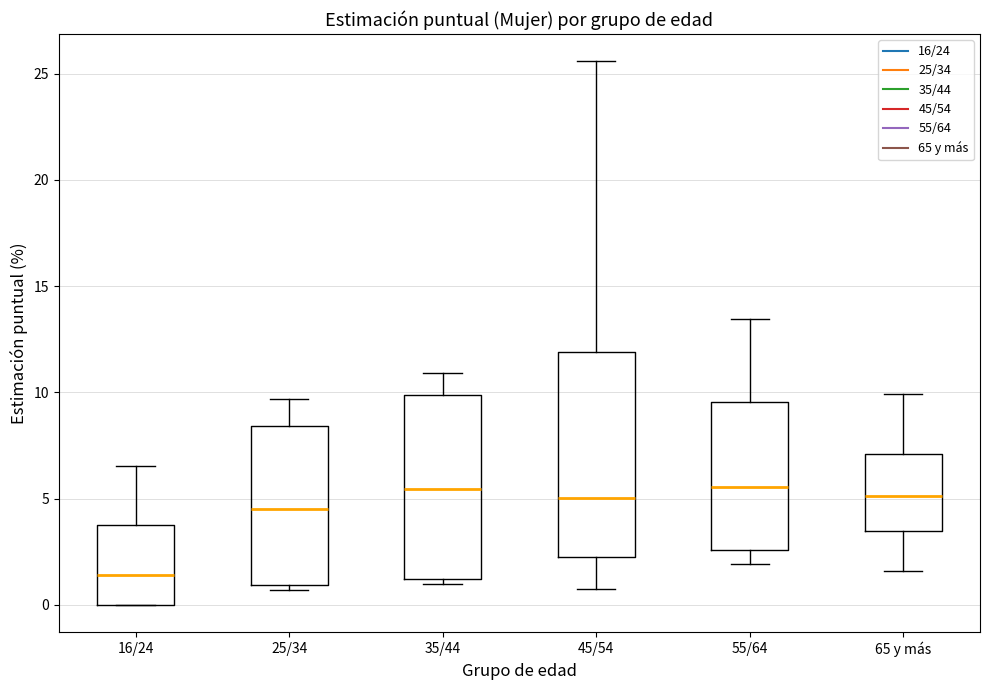

Comparing the boxes themselves (not the whiskers), which one is the tallest?

45/54